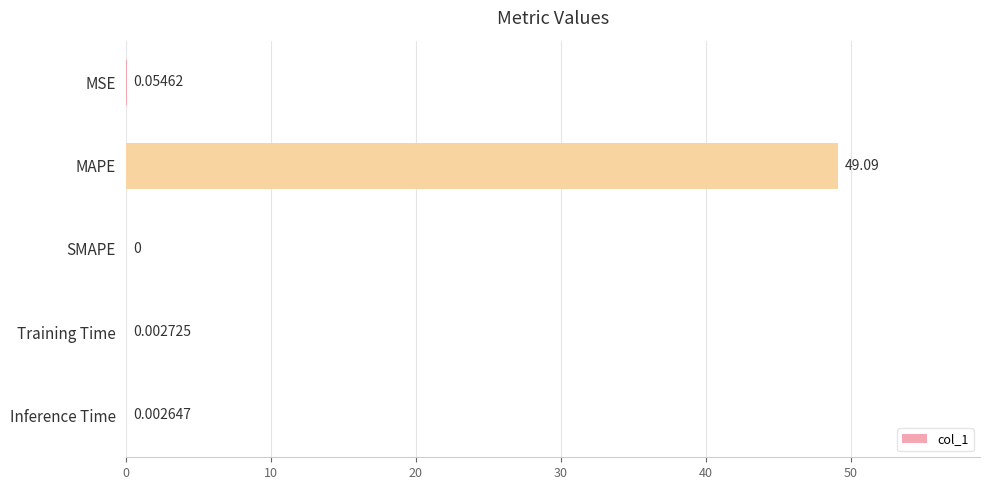

What is the sum of the values at MAPE and Training Time?

49.1